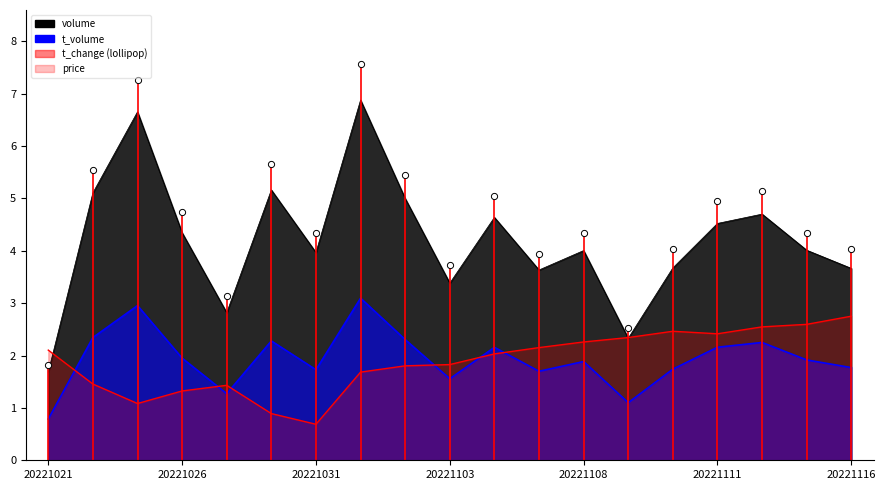

What is the ratio of the value at 13 to the value at 20221021?

1.4